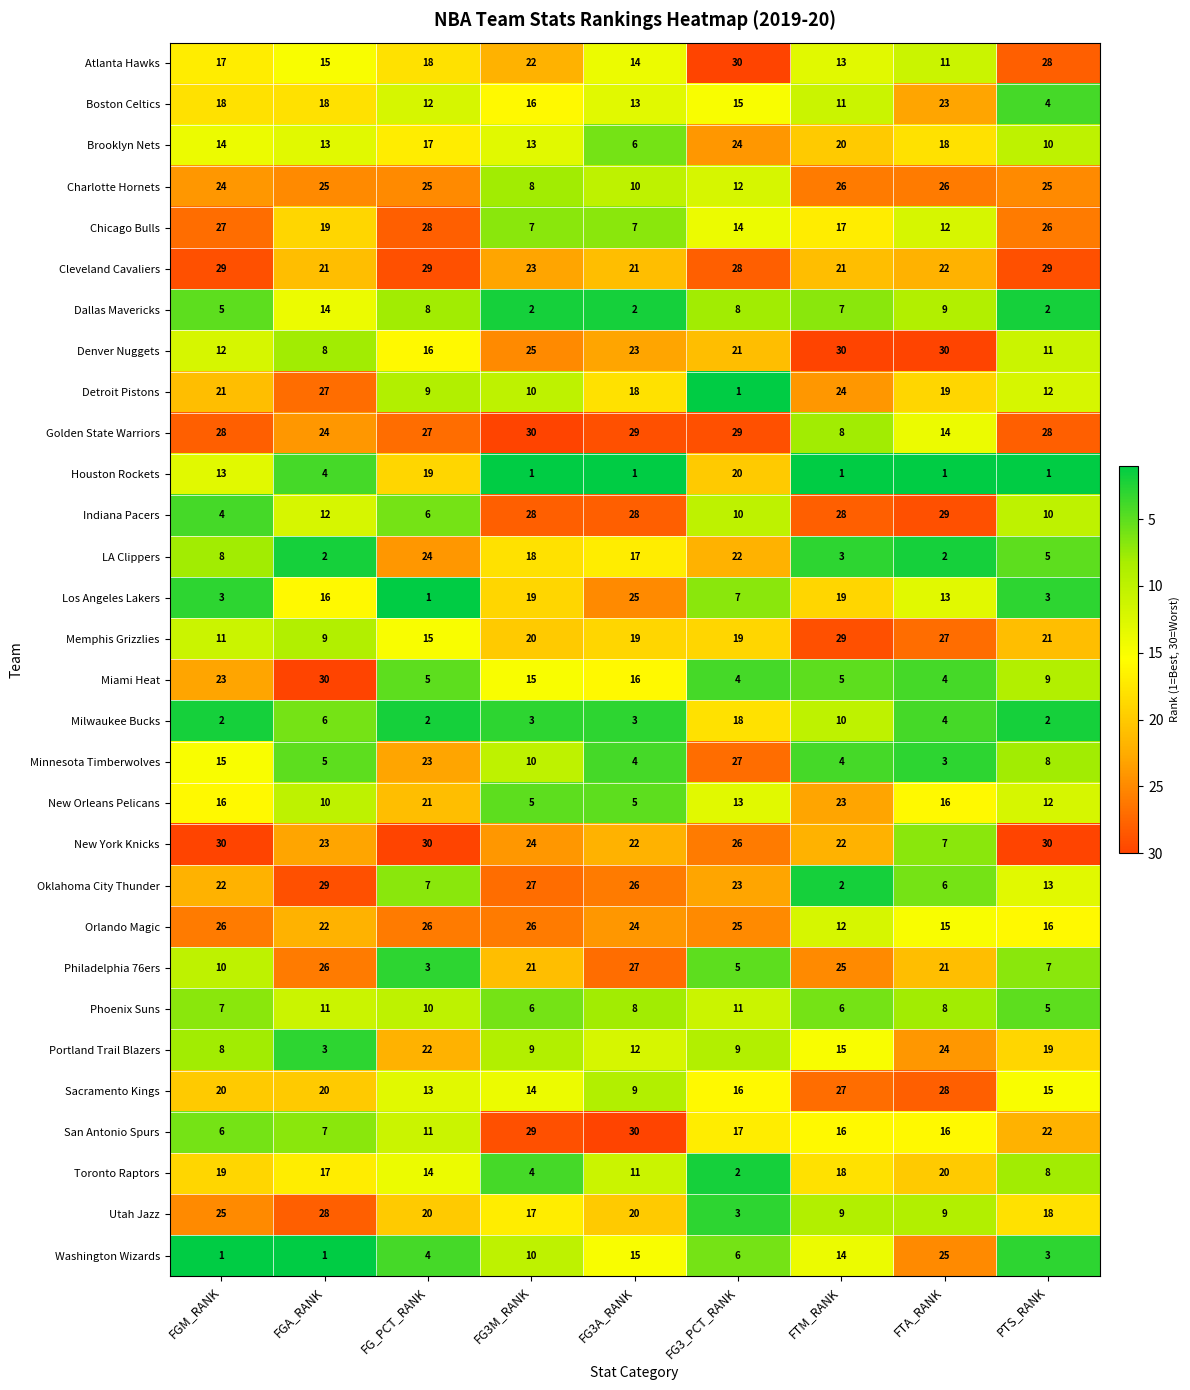

Which series has the largest total across all categories?

Cleveland Cavaliers